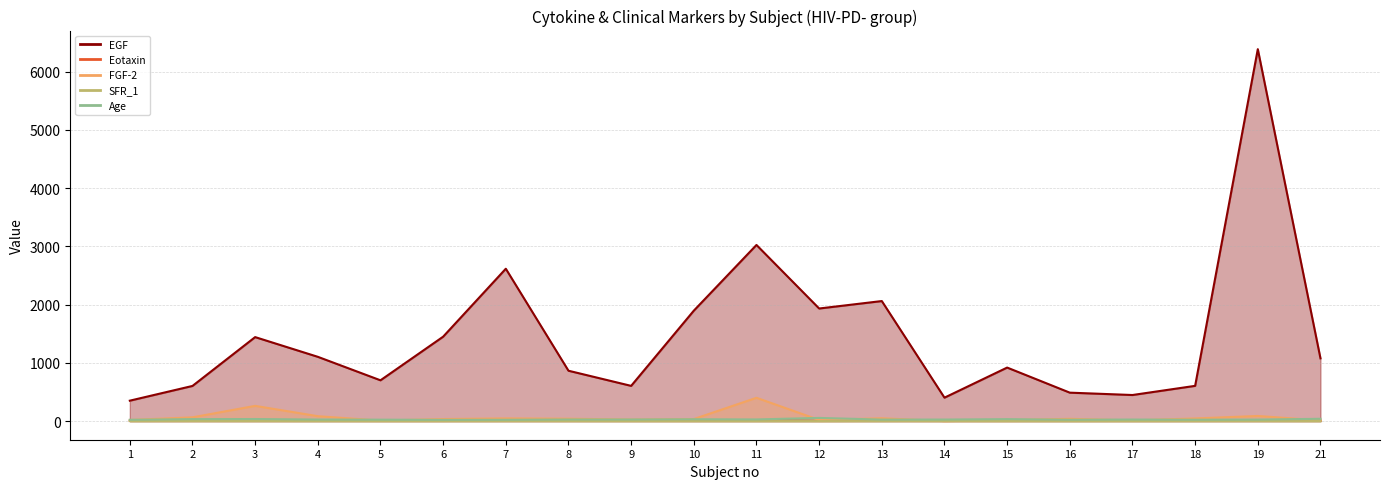

What is the difference between the EGF values at 10 and 5?

1195.8